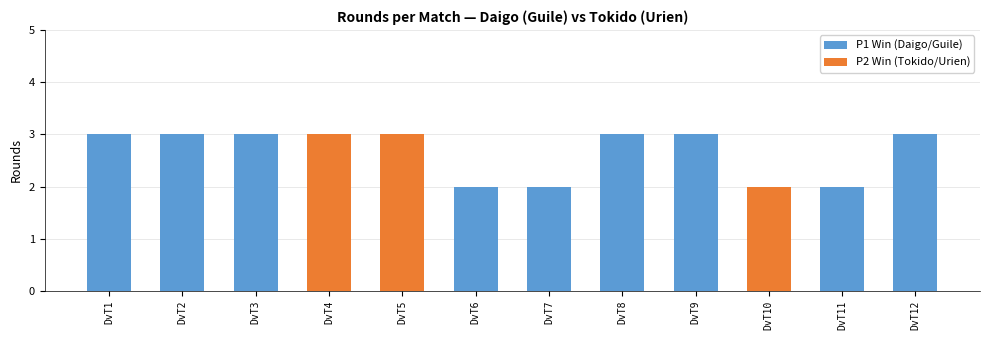

What is the sum of all values?

32